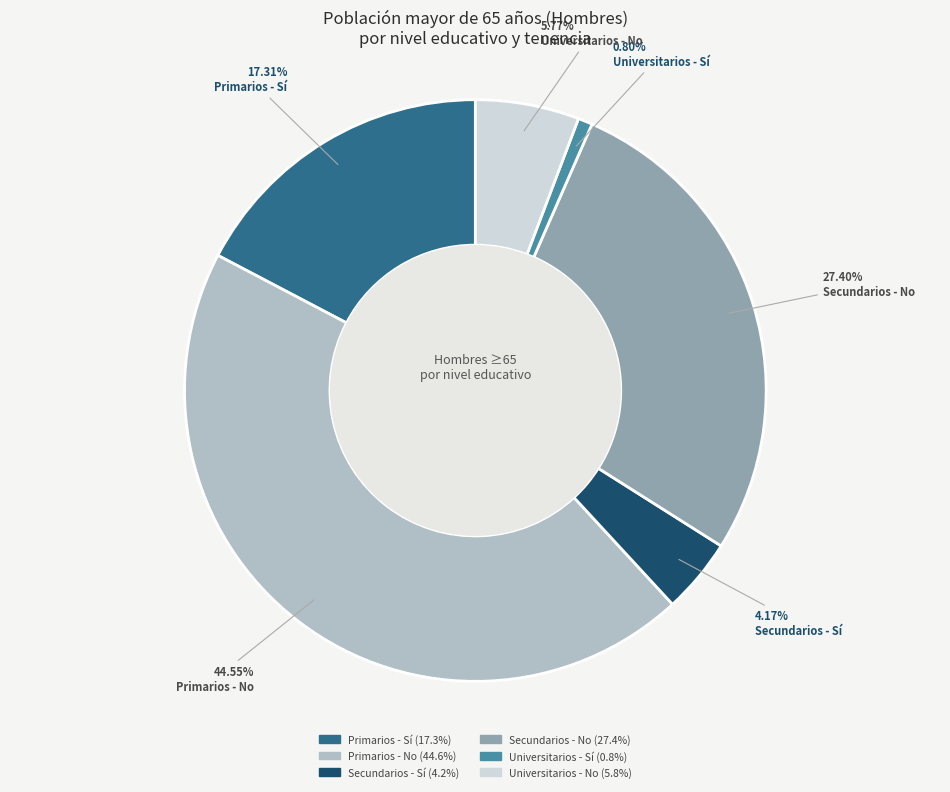

Which slice is the smallest?

Universitarios - Sí